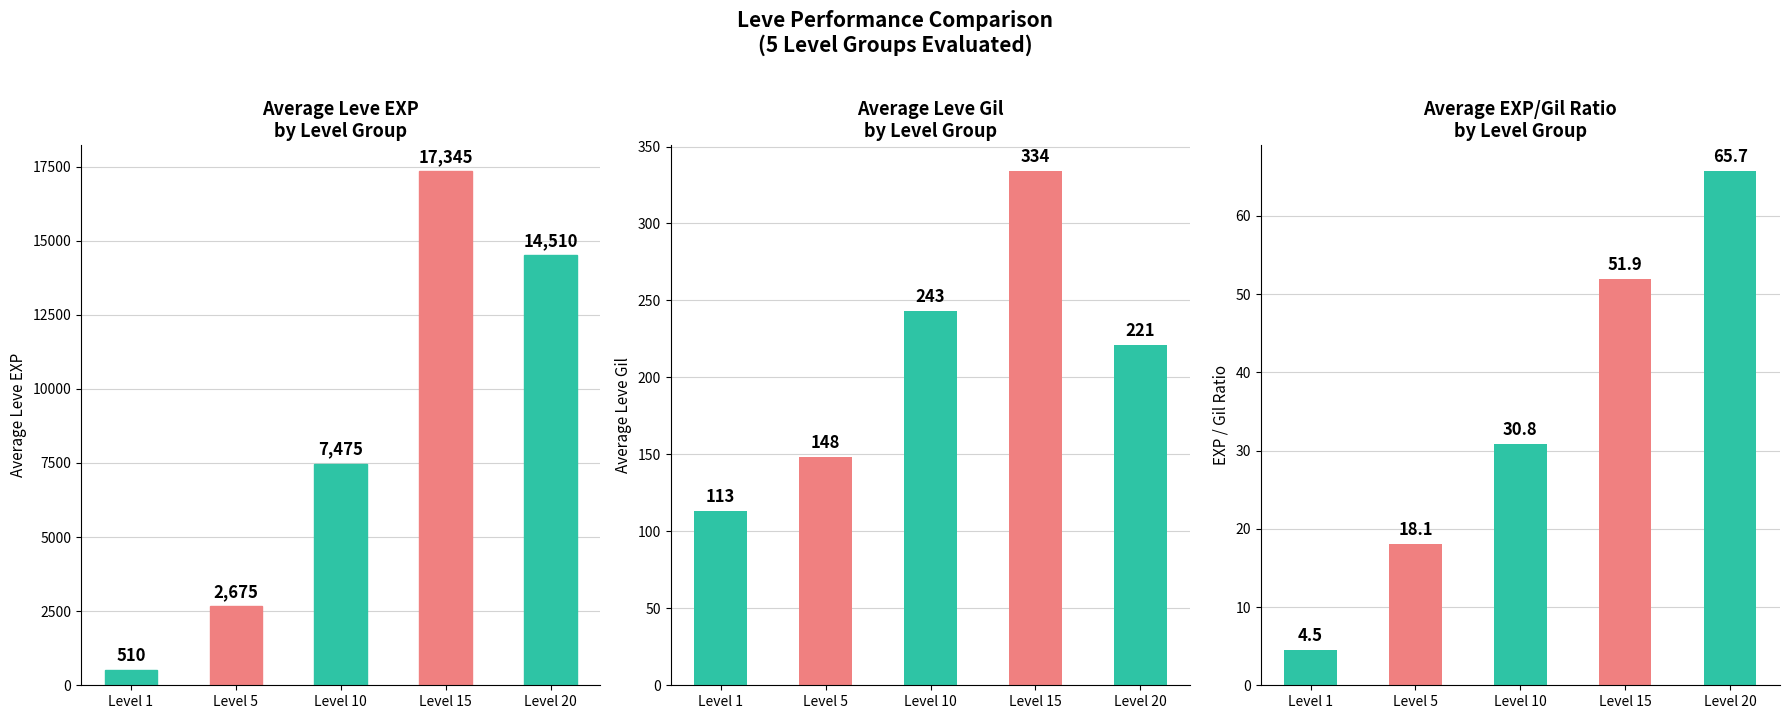

Which category has the lowest value across all series?

Level 1